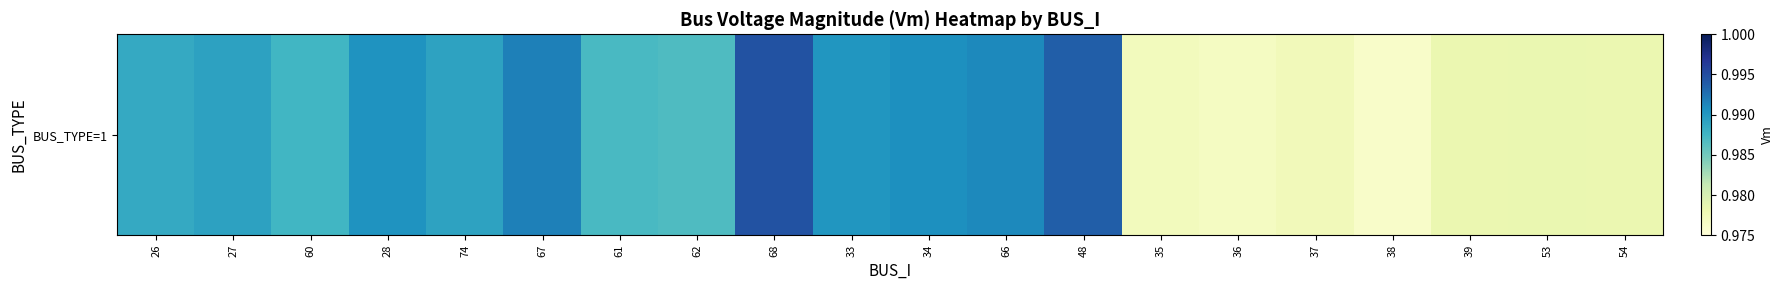

What is the sum of the values at 26 and 67?

2.0